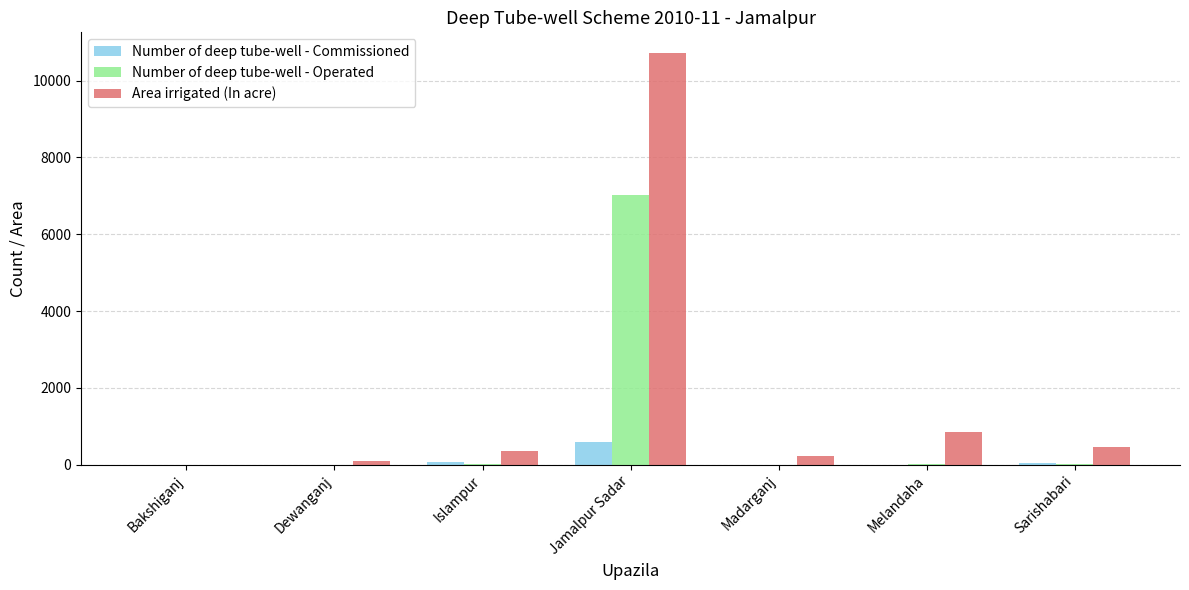

Which series has the widest spread of values?

Area irrigated (In acre)